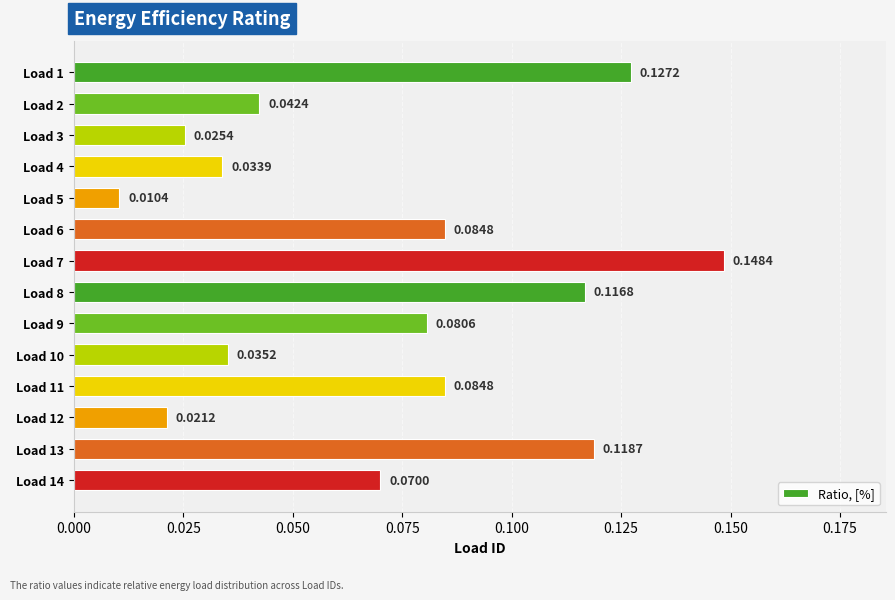

Which has a higher value, Load 14 or Load 5?

Load 14